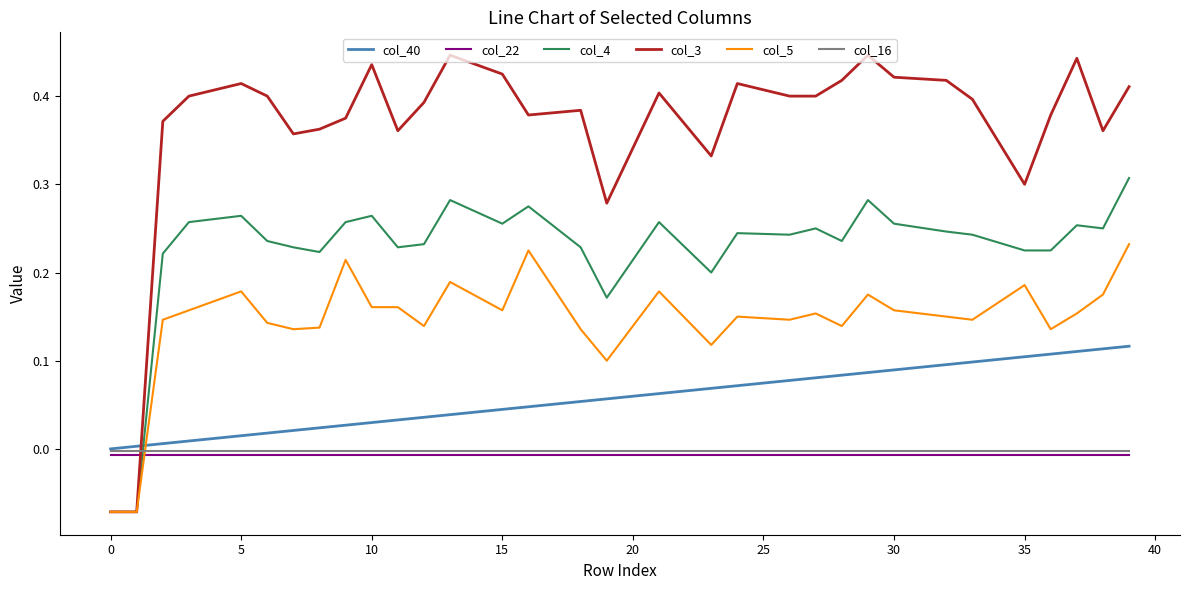

How many times do col_22 and col_5 cross each other?

1